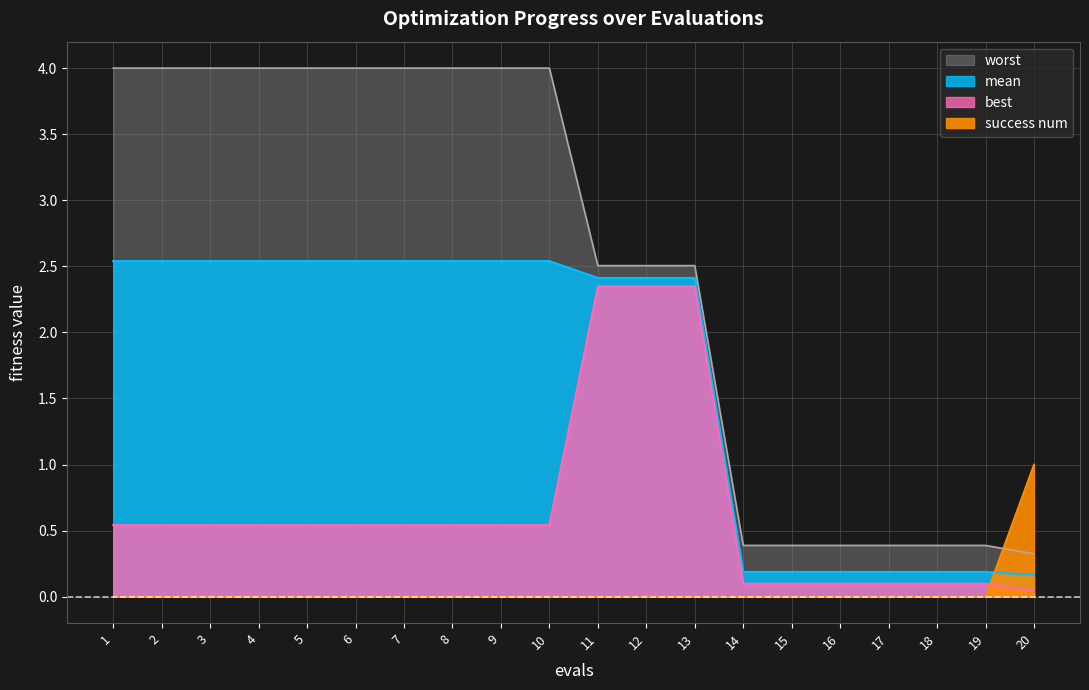

At how many categories does at least one series exceed 0?

20